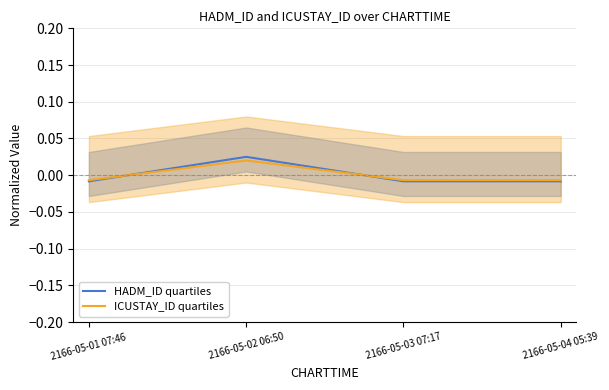

At which label is ICUSTAY_ID quartiles closest to 0?

2166-05-01 07:46